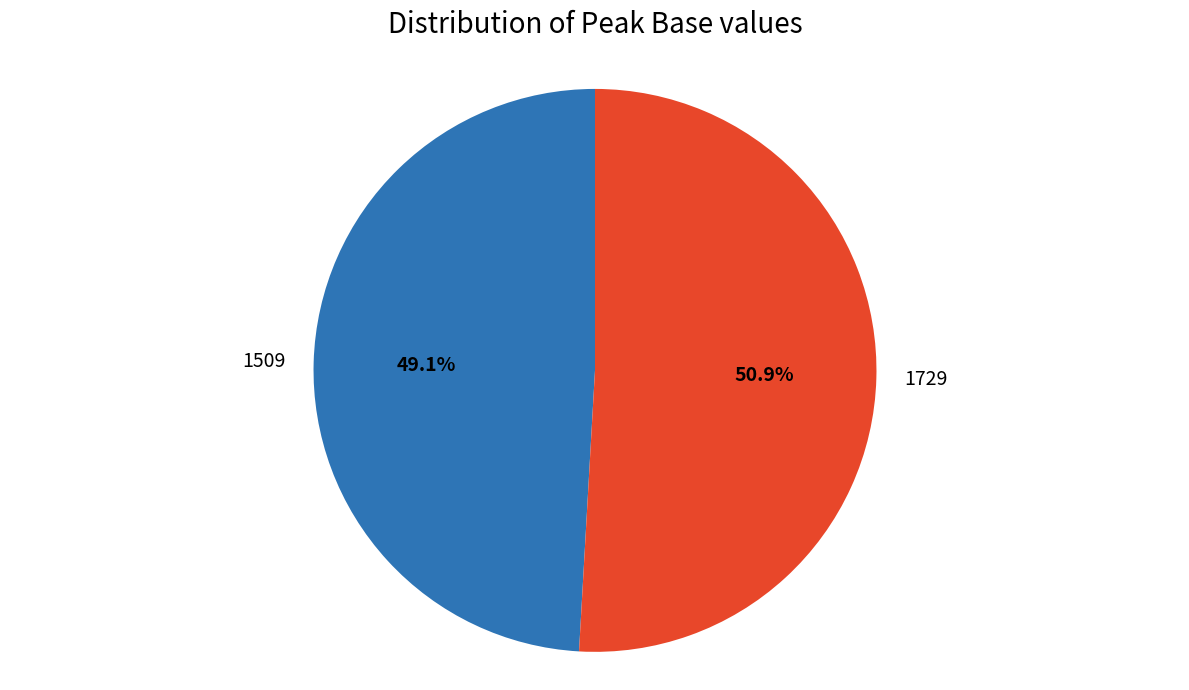

Rank the categories by value from lowest to highest.

1509, 1729